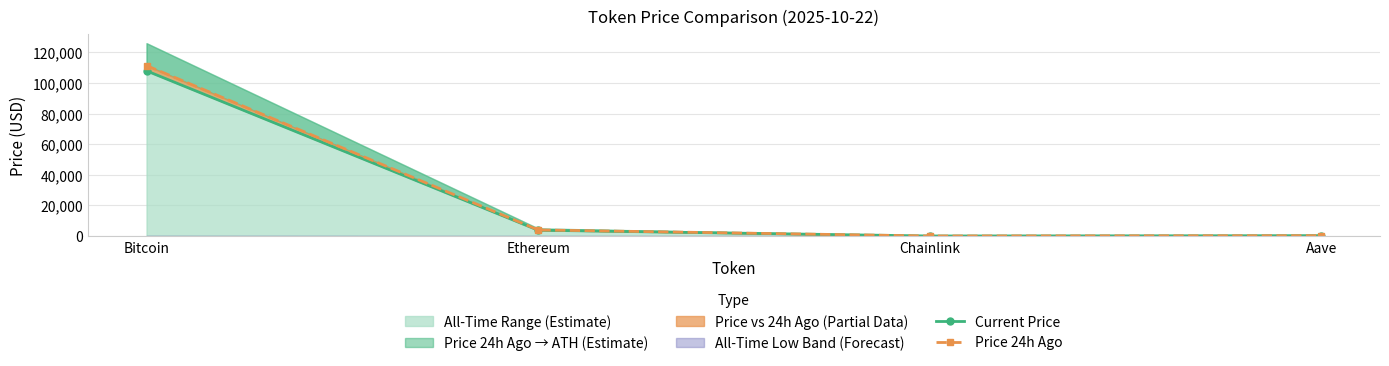

How many values in the Price 24h Ago series exceed 3981?

2